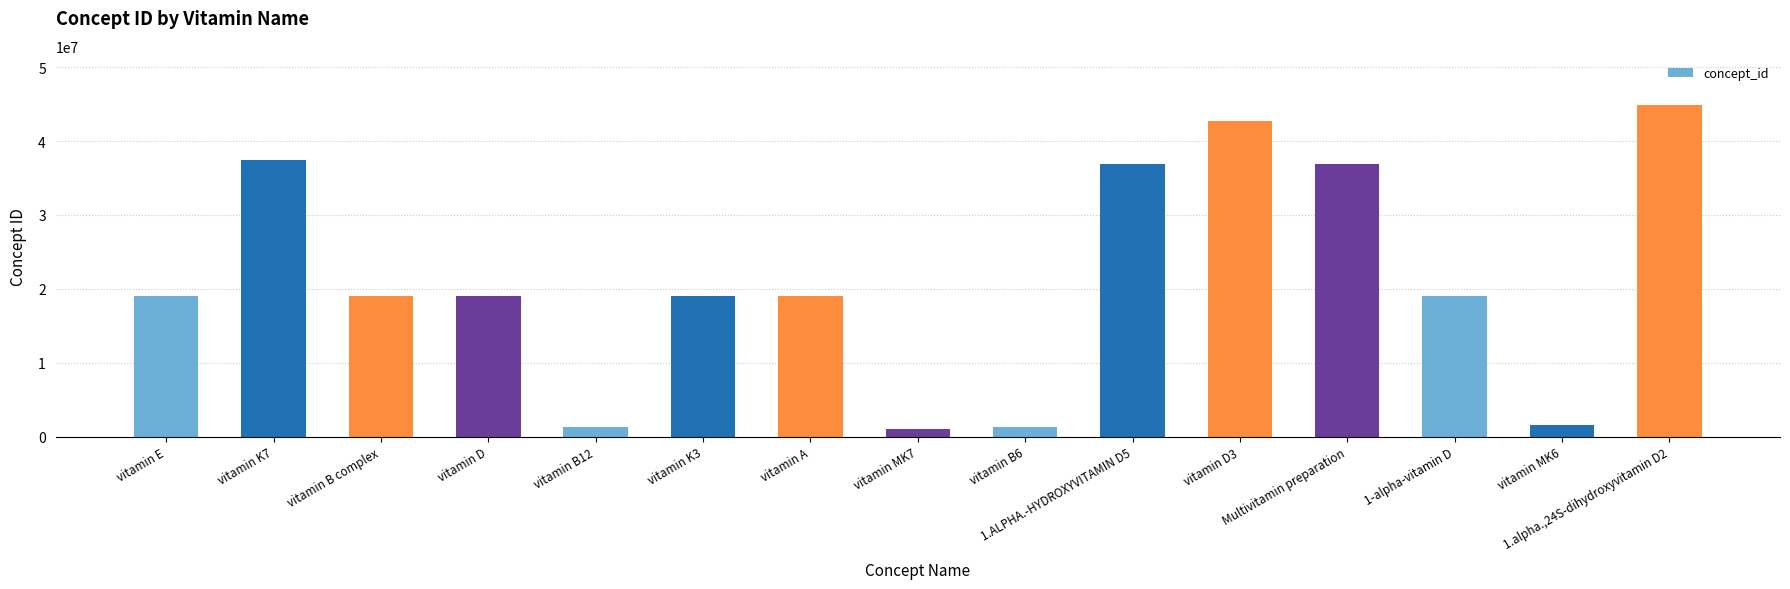

What is the greatest value displayed?

44818497